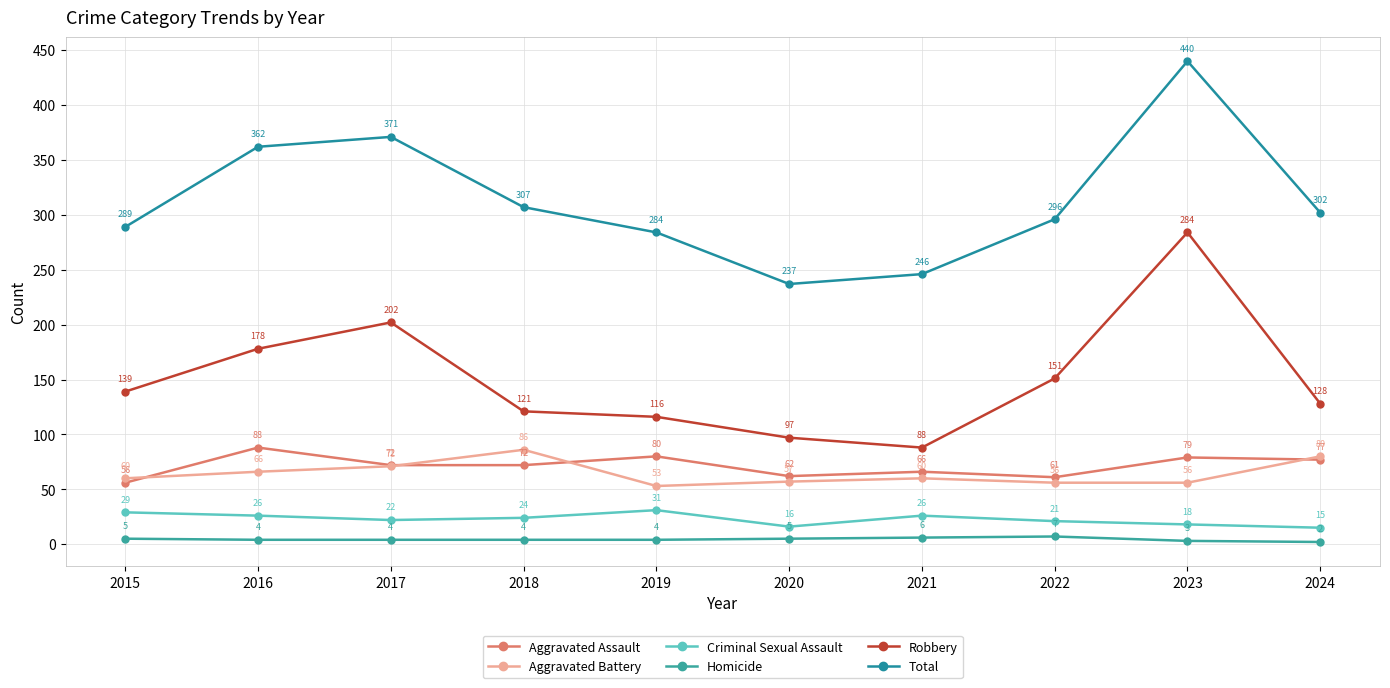

Reading right to left, what are all the values shown in this chart?

Aggravated Assault: 77	79	61	66	62	80	72	72	88	56
Aggravated Battery: 80	56	56	60	57	53	86	71	66	60
Criminal Sexual Assault: 15	18	21	26	16	31	24	22	26	29
Homicide: 2	3	7	6	5	4	4	4	4	5
Robbery: 128	284	151	88	97	116	121	202	178	139
Total: 302	440	296	246	237	284	307	371	362	289